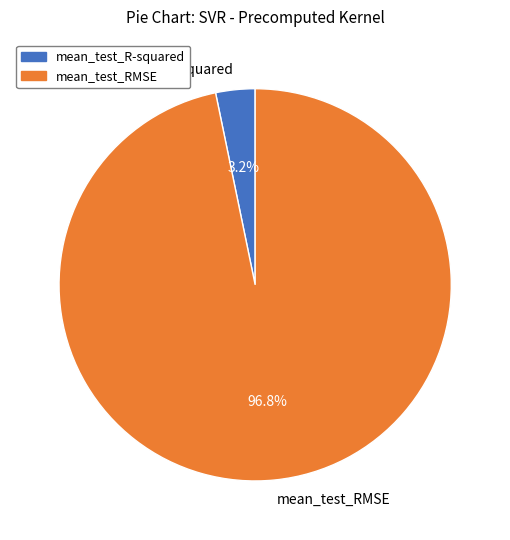

What is the largest slice in the pie chart?

mean_test_RMSE